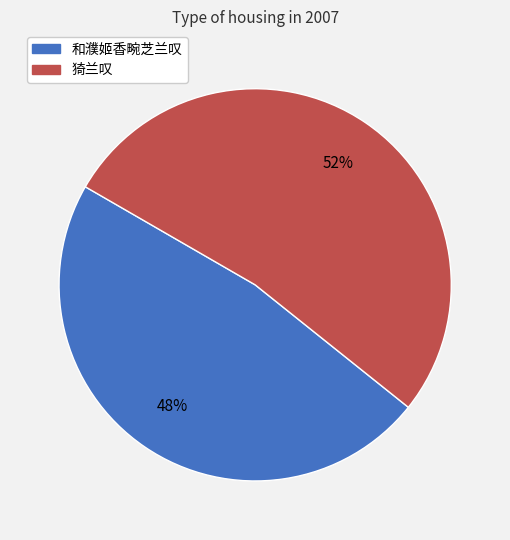

To the nearest percent, what is the combined percentage of 猗兰叹 and 和濮姬香畹芝兰叹?

100%